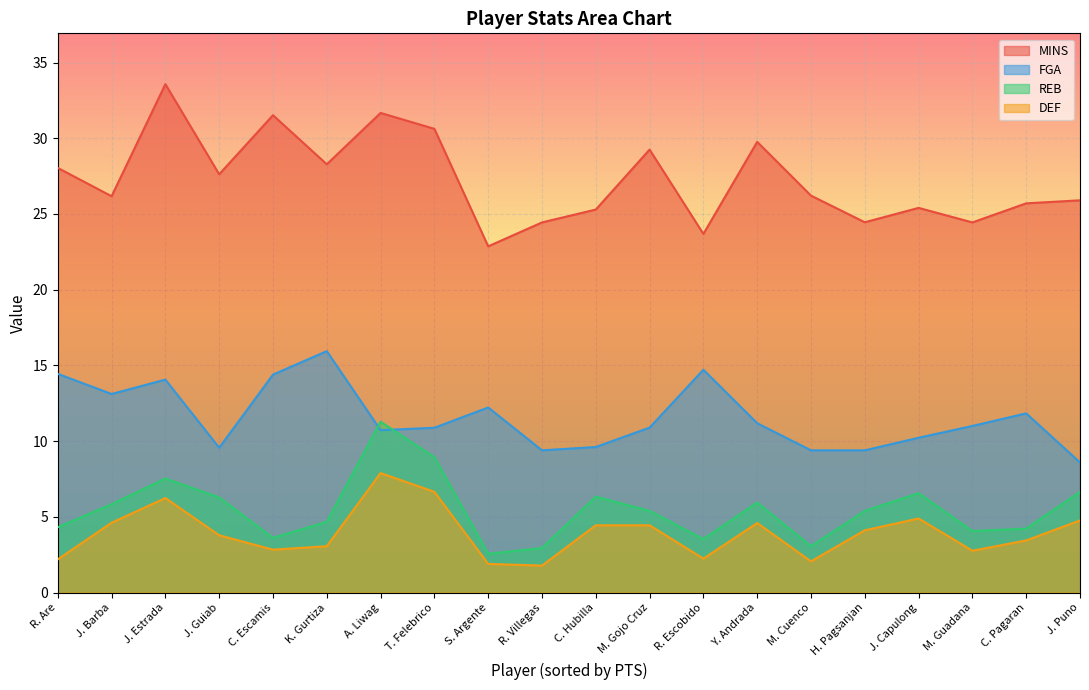

Between M. Gojo Cruz and J. Capulong, which series saw the biggest shift?

MINS